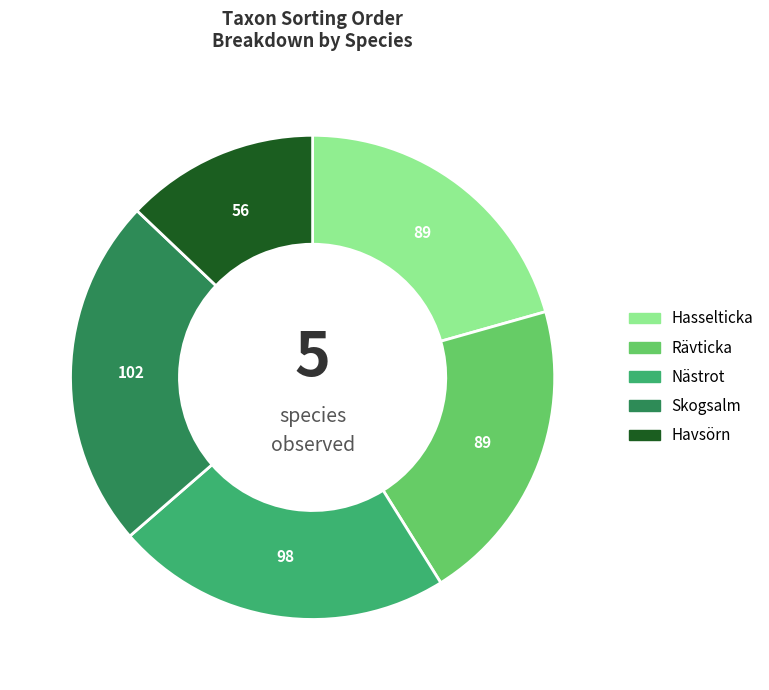

Do Hasselticka and Nästrot together represent more than half of the pie?

No